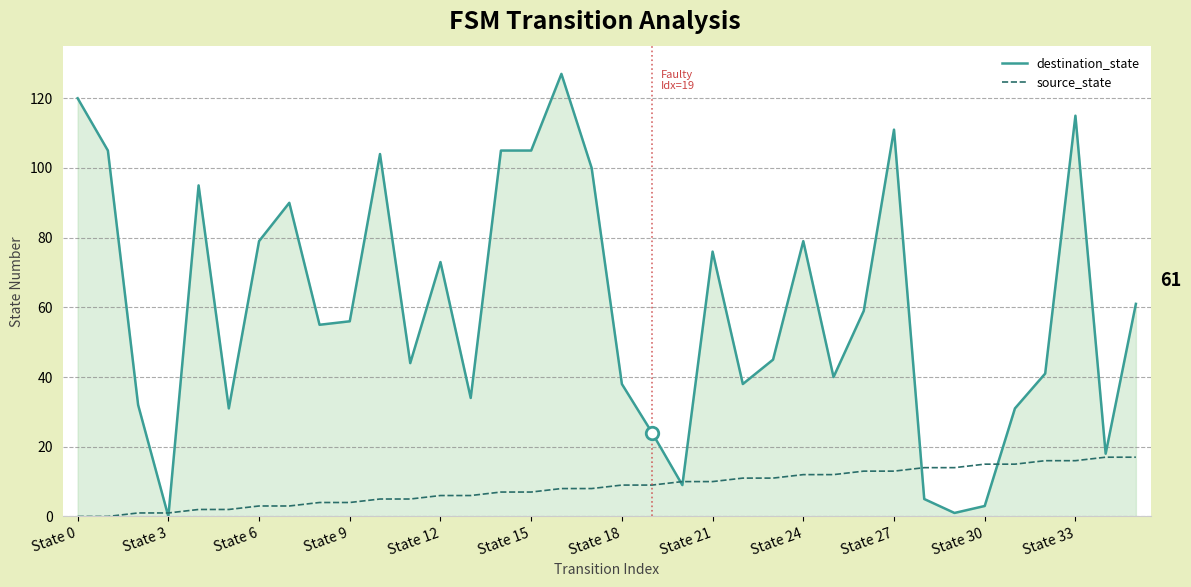

Which series has the widest spread of values?

destination_state